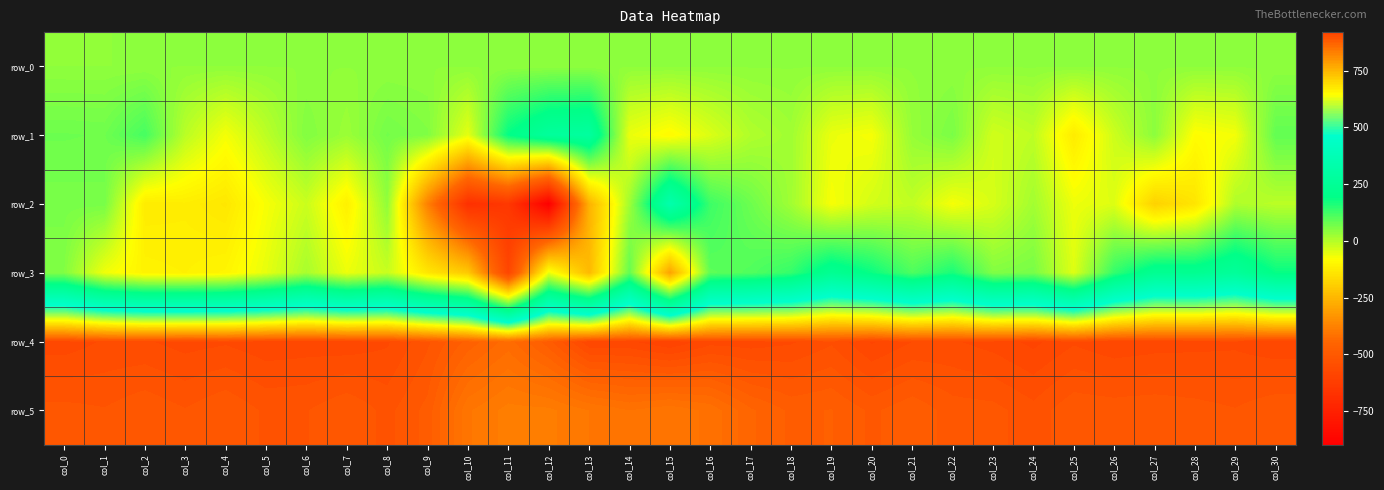

How many values in the row_1 series exceed 4?

15